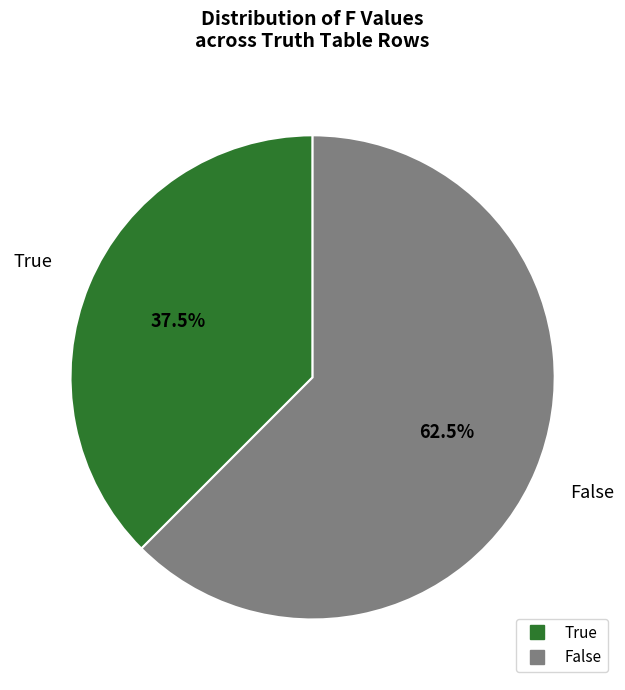

How much of the chart is everything except True?

62.5%